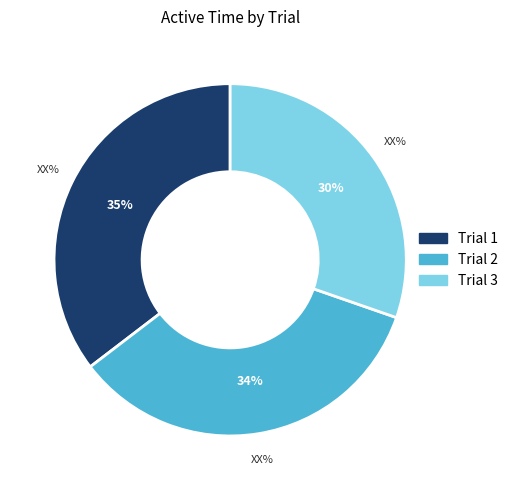

Rank the categories by value from highest to lowest.

Trial 1, Trial 2, Trial 3